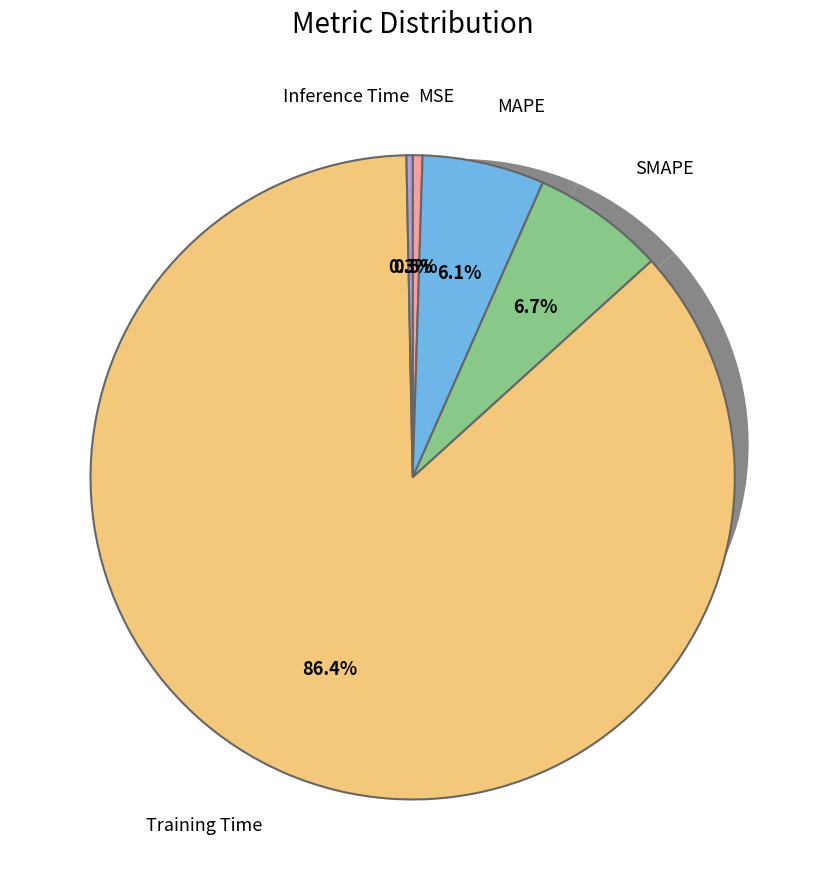

The SMAPE slice represents 17% of the pie. True or false?

False